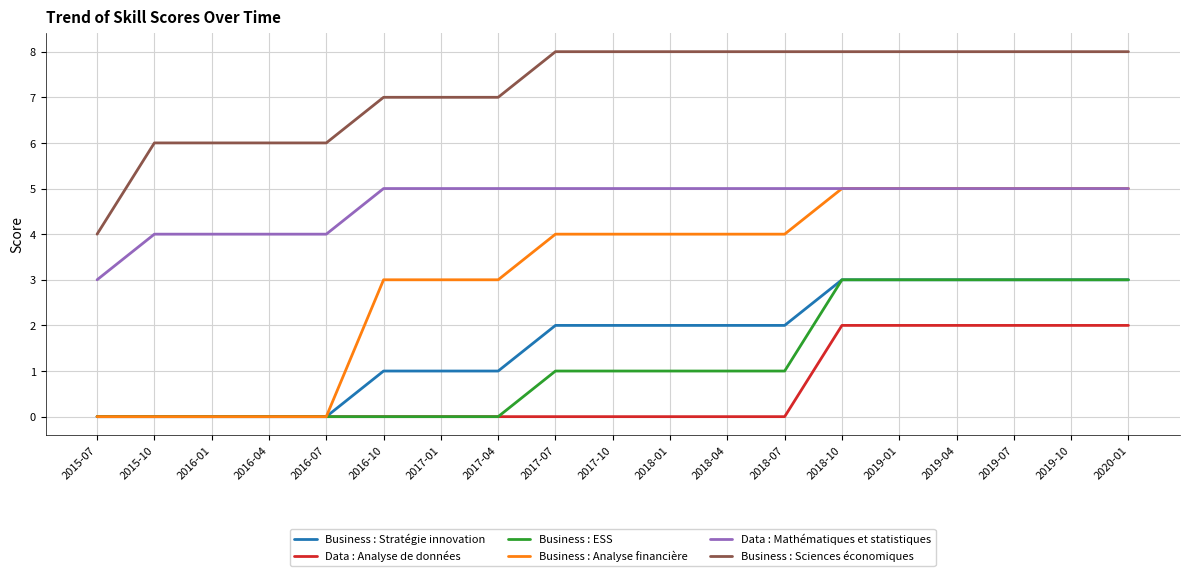

Which category has the lowest value in the Data : Mathématiques et statistiques series?

2015-07